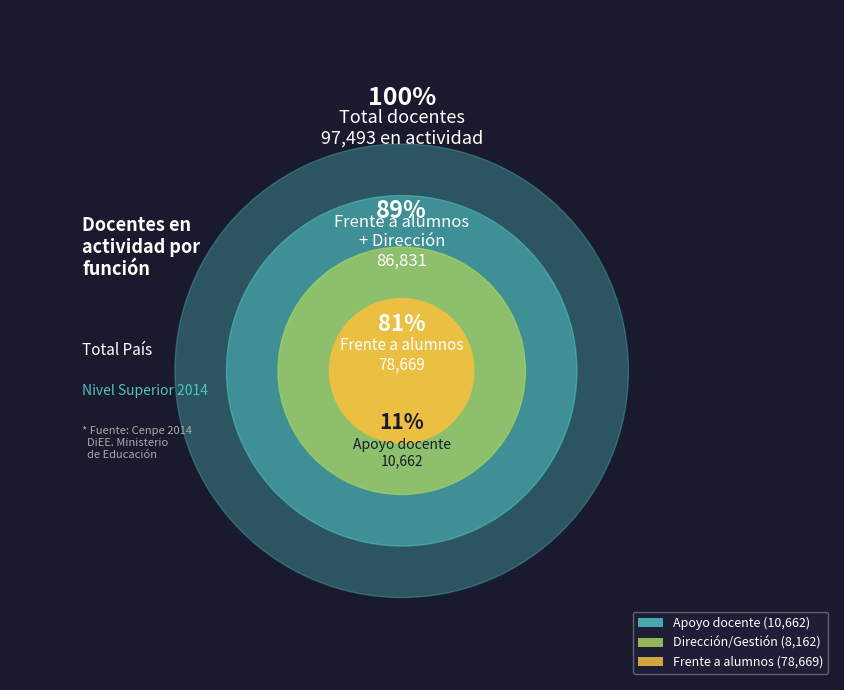

What is the change in value from Direccion/Gestion to Frente a alumnos?

+70507